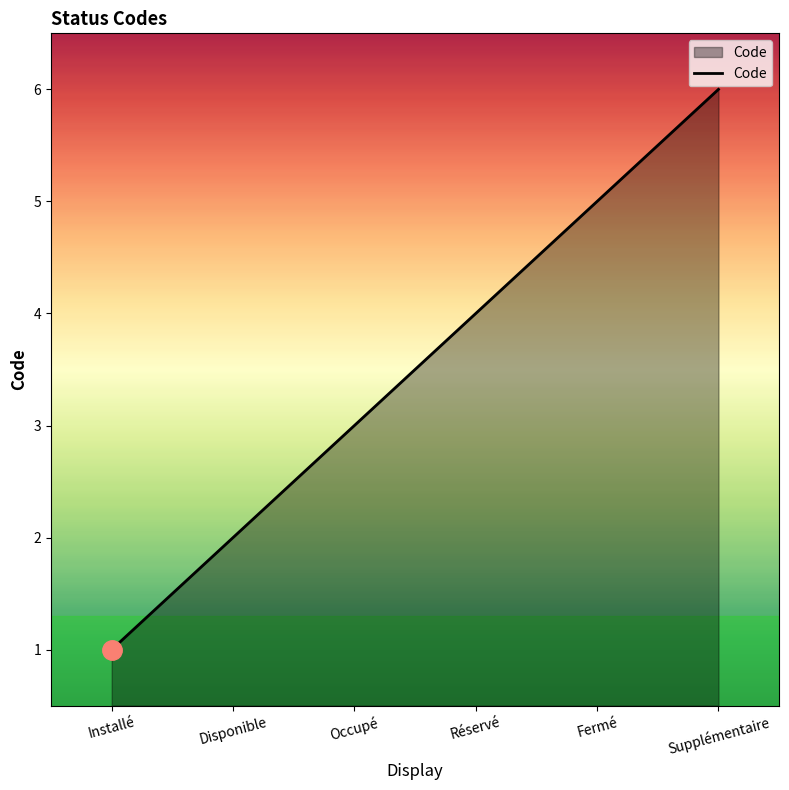

What is the difference between the values at Réservé and Supplémentaire?

2